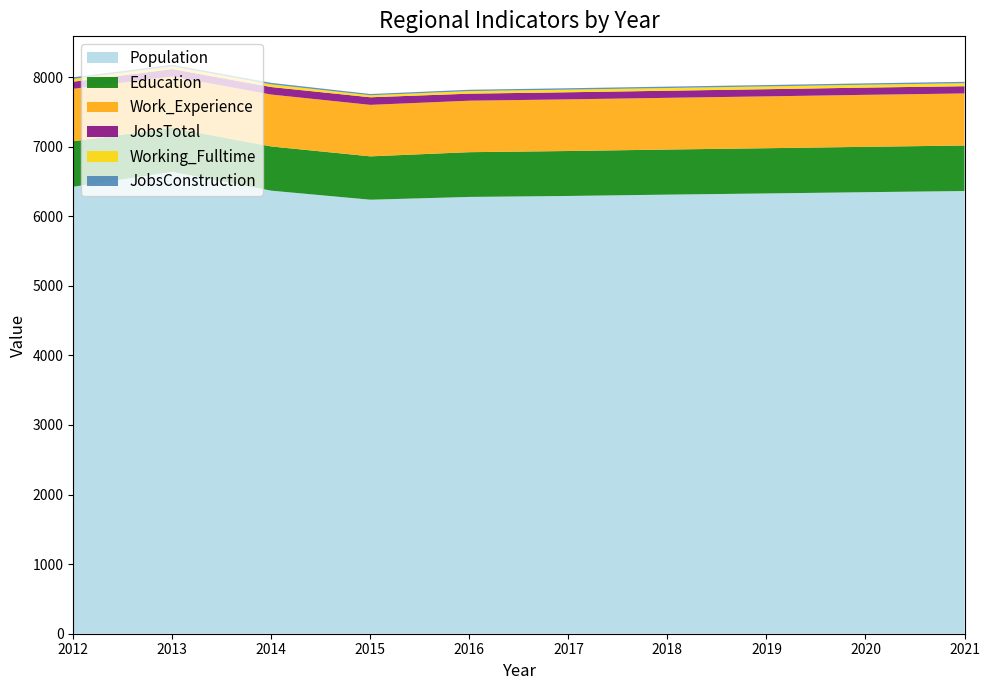

Reading left to right, what are all the values shown in this chart?

Population: 6423	6638	6367	6237	6277	6291	6310	6327	6345	6362
Education: 654	630	635	623	643	646	648	650	652	654
Work_Experience: 754	740	746	740	740	742	743	745	747	748
JobsTotal: 102	106	108	109	101	102	102	103	104	104
Working_Fulltime: 40	39	38	29	37	38	39	40	41	43
JobsConstruction: 24	23	22	18	19	20	20	20	20	20